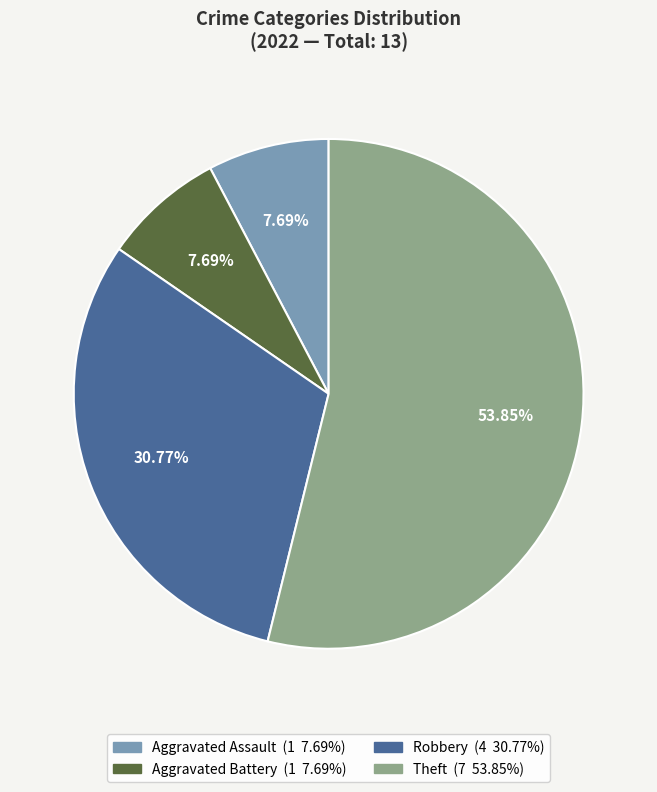

Is there a majority slice in this chart?

Yes